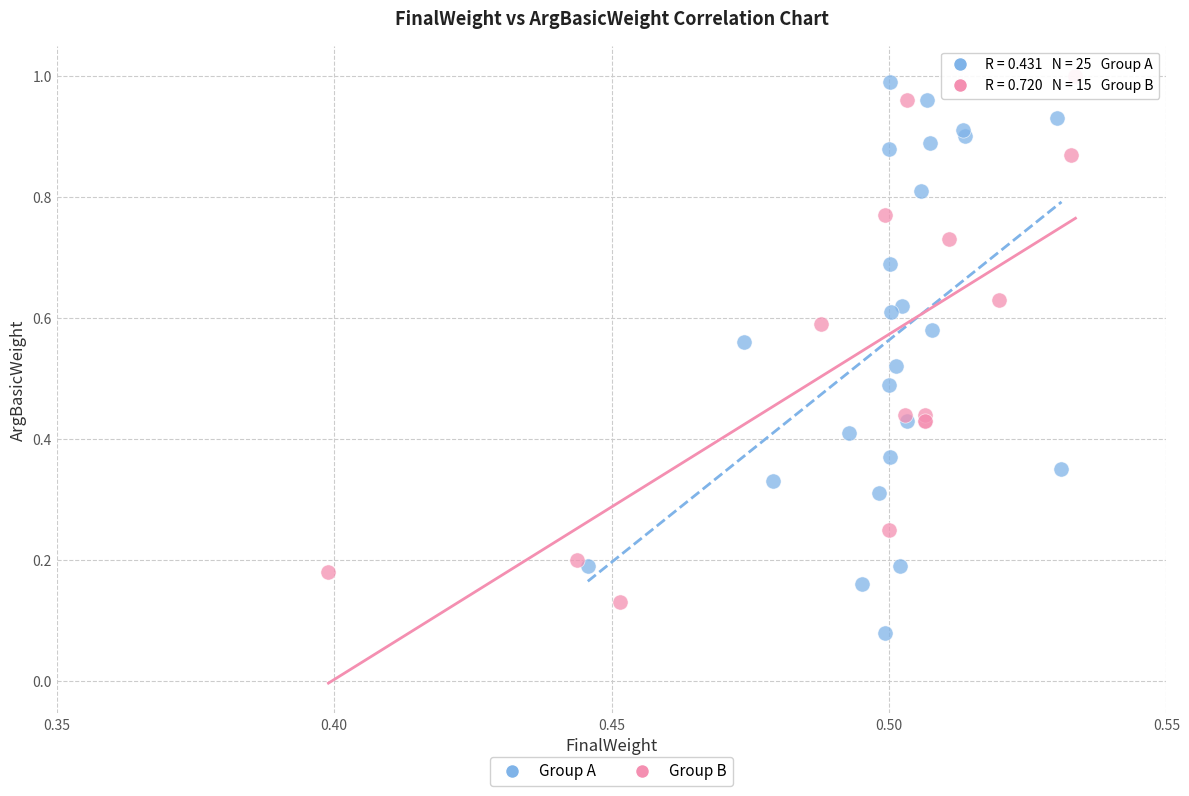

Which series contains the lowest Y value?

Group A